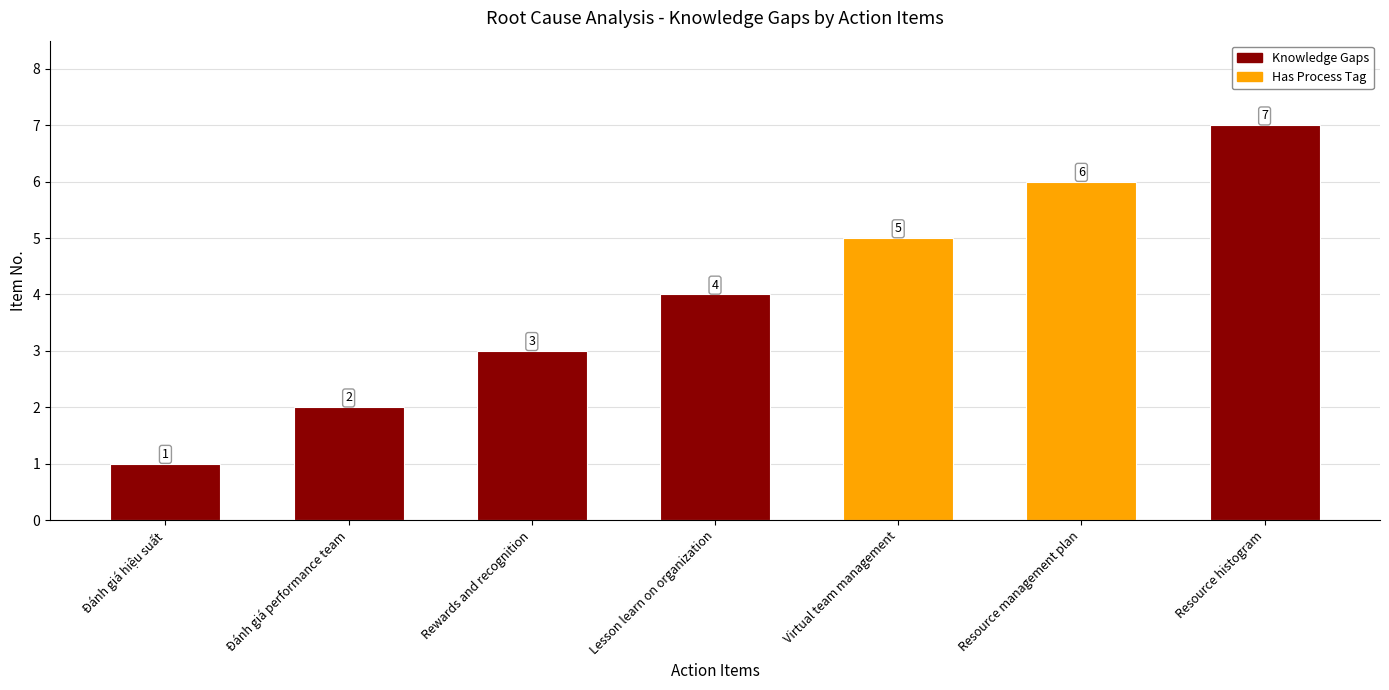

Where is the data nearest to the value 4?

Lesson learn on organization